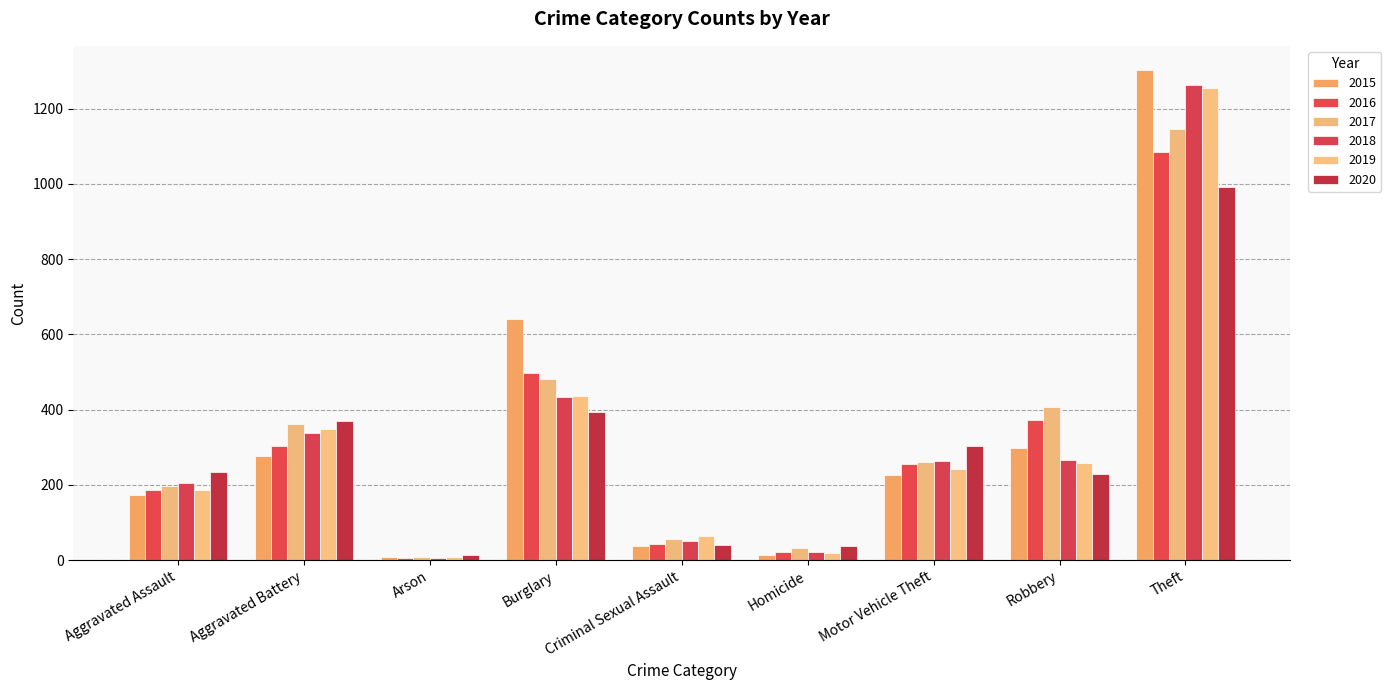

Reading left to right, list all the values displayed in this chart.

2015: 173	276	8	640	38	15	227	297	1302
2016: 187	303	6	498	44	21	256	373	1086
2017: 196	362	8	481	57	32	260	406	1146
2018: 205	339	7	433	51	23	263	266	1263
2019: 187	348	9	437	65	19	243	259	1255
2020: 234	371	15	394	41	38	303	229	992